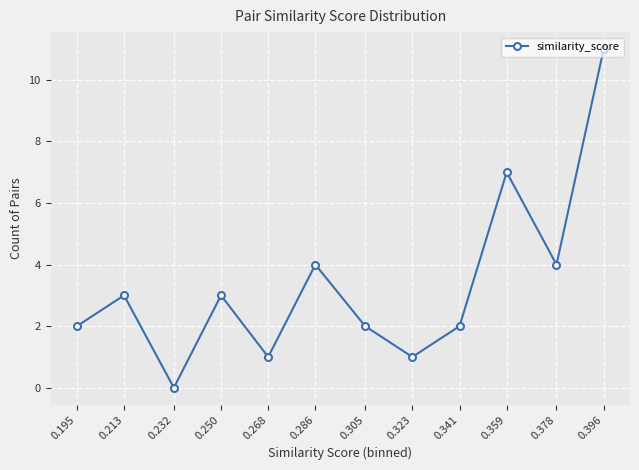

What is the sum of all values?

40